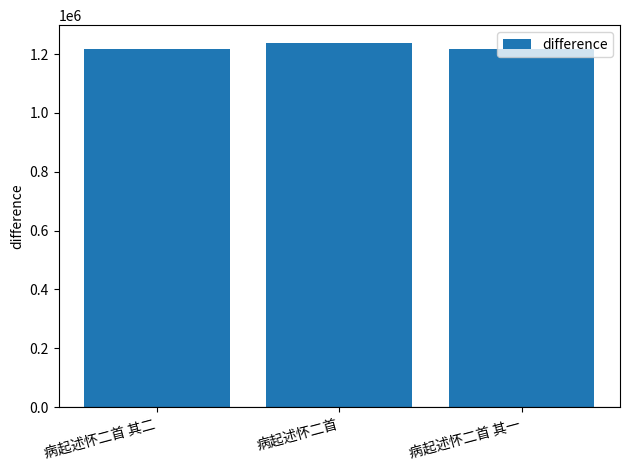

How many categories are shown in the chart?

3